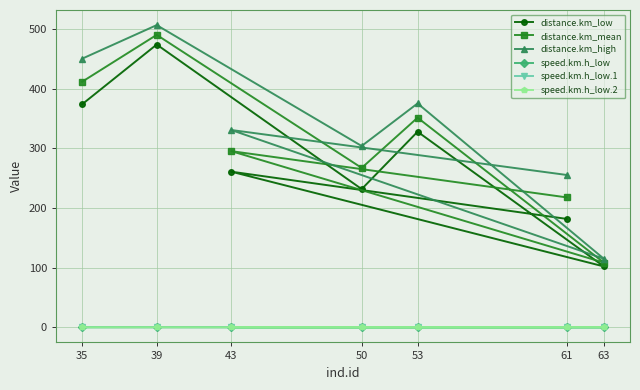

Reading left to right, extract all data points from this chart.

distance.km_low: 373.6	473.6	231.6	327.6	102.0	260.8	181.7
distance.km_mean: 411.4	489.8	267.0	351.1	108.4	295.1	217.7
distance.km_high: 450.0	506.2	303.7	375.0	114.9	330.5	255.2
speed.km.h_low: 0.2	0.3	0.1	0.2	0.2	0.2	0.1
speed.km.h_low.1: 0.2	0.3	0.1	0.2	0.2	0.2	0.2
speed.km.h_low.2: 0.2	0.3	0.2	0.2	0.2	0.2	0.2